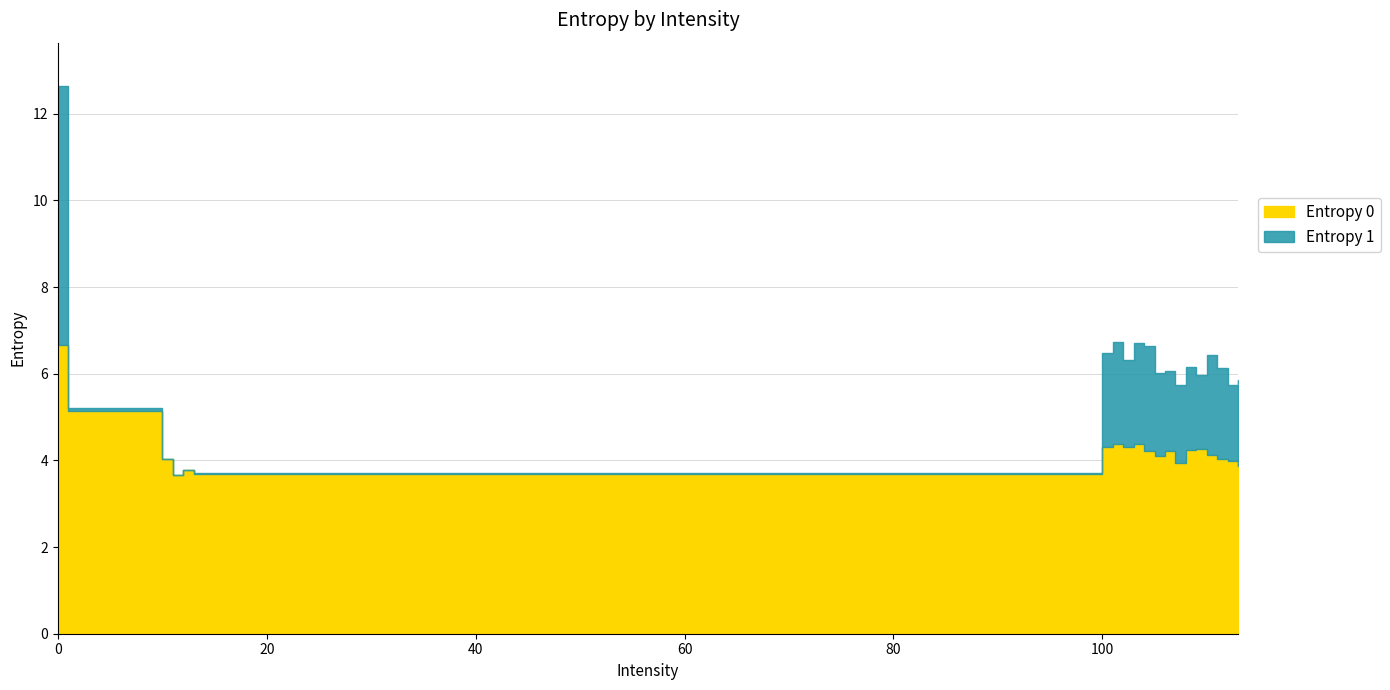

True or false: there are more than 1 points higher than both neighbors.

True